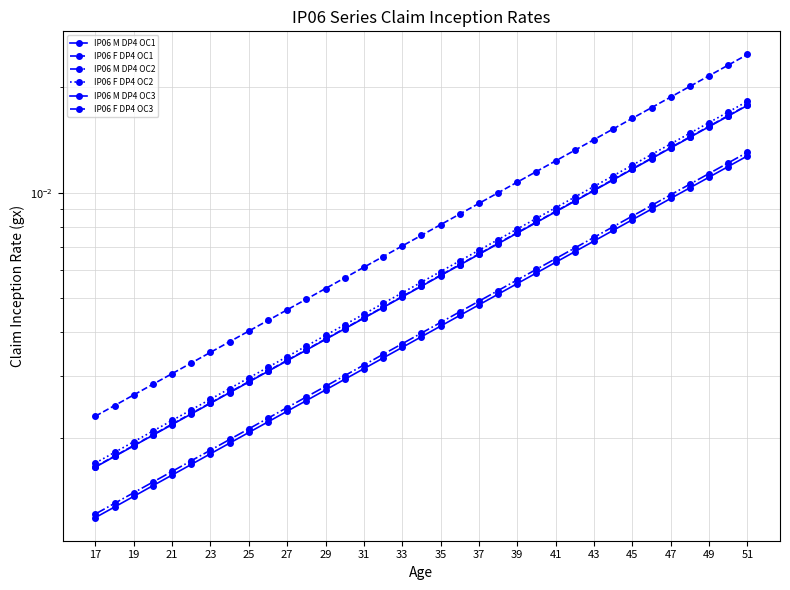

The value of IP06 M DP4 OC3 at 51 is 0.0. True or false?

True